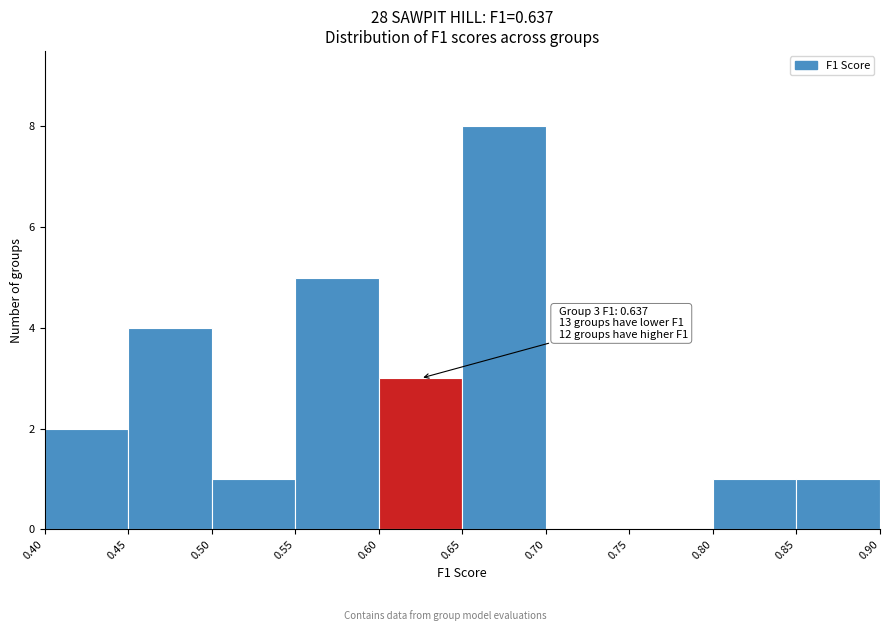

Which range on the x-axis has the tallest bar?

0.65 to 0.70